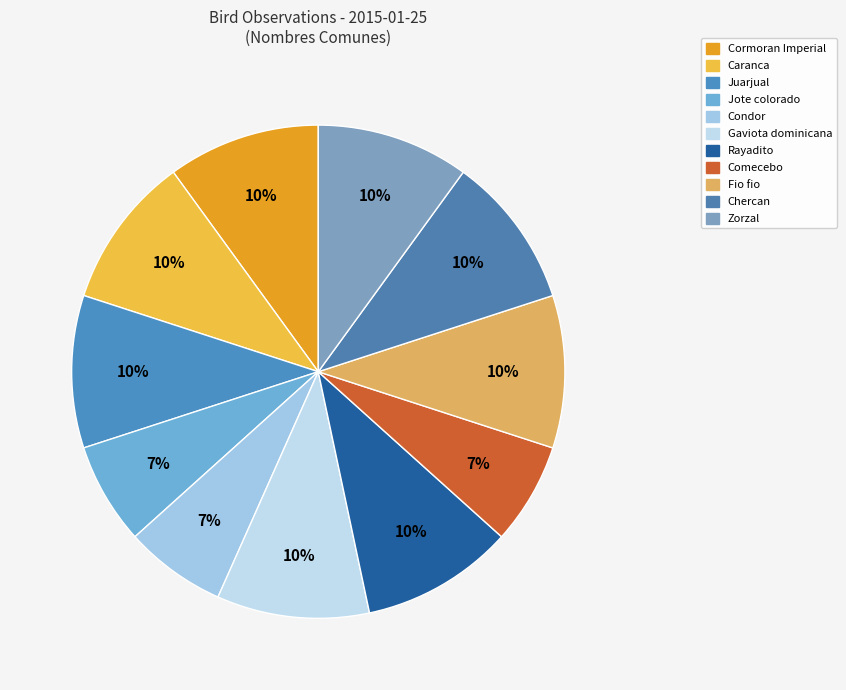

How many slices are in this pie chart?

11